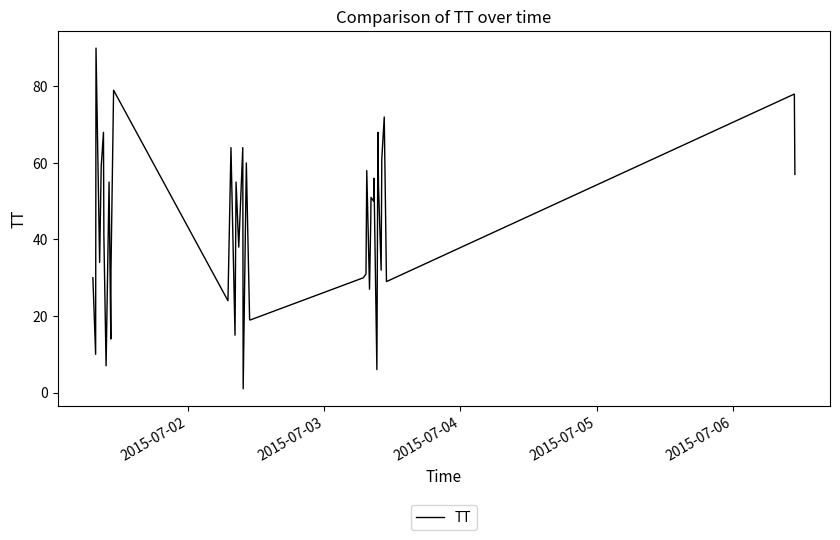

What is the difference between the maximum and minimum values?

89